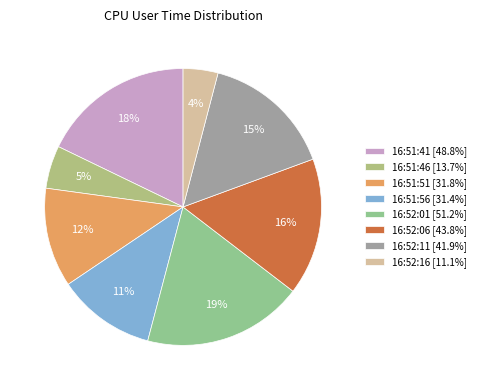

How much of the chart is everything except 16:51:51?

88.4%